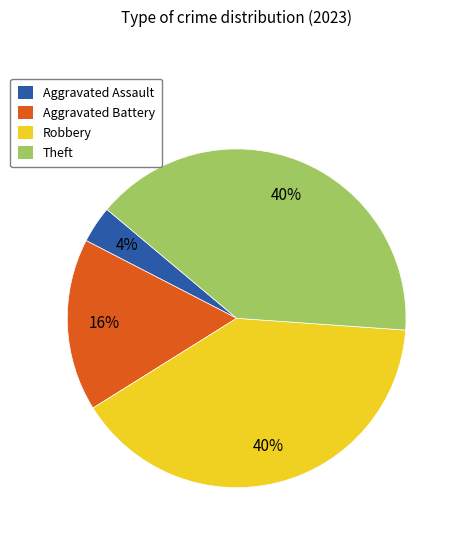

Which has a higher value, Robbery or Aggravated Battery?

Robbery